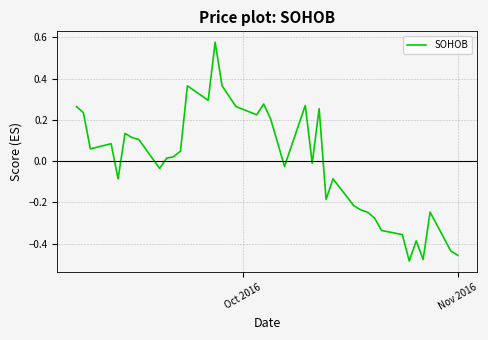

What is the difference between the second highest and second lowest values?

0.8